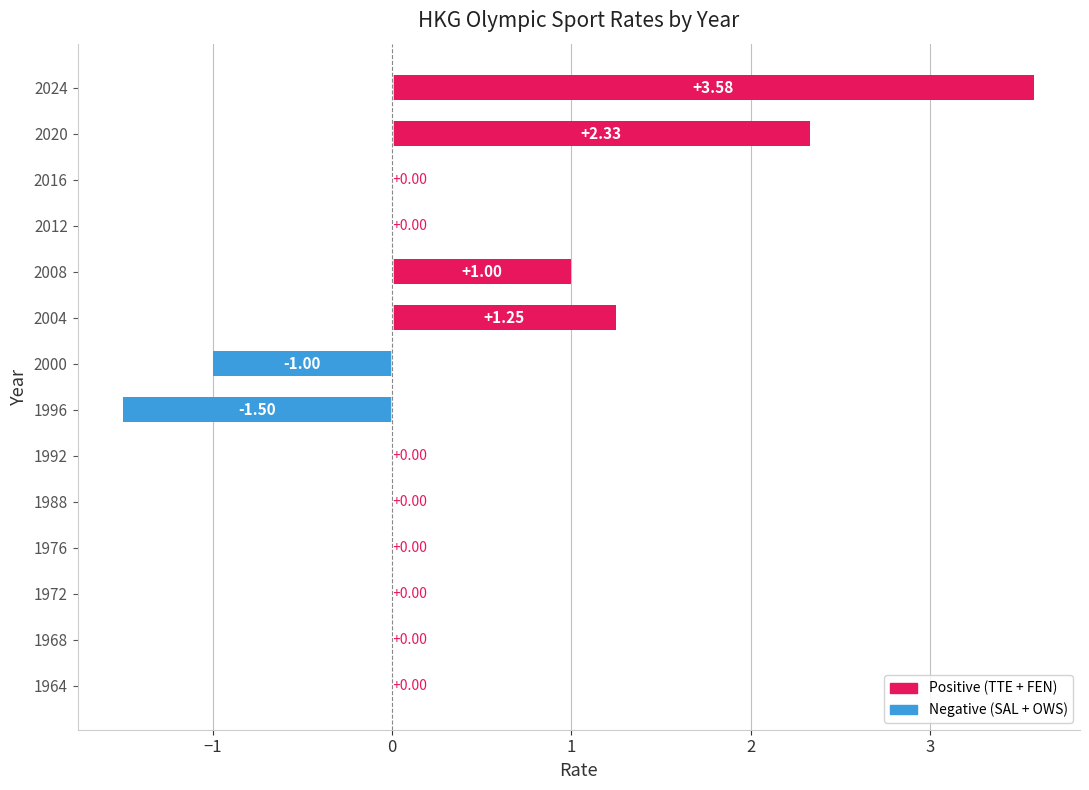

Between 2024 and 1972, which is larger?

2024